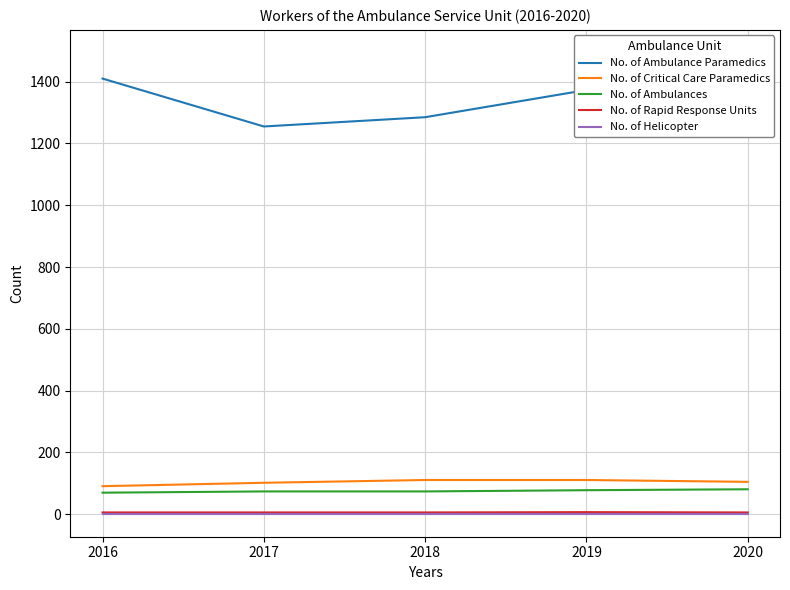

What is the total value across all series at 2017?

1439